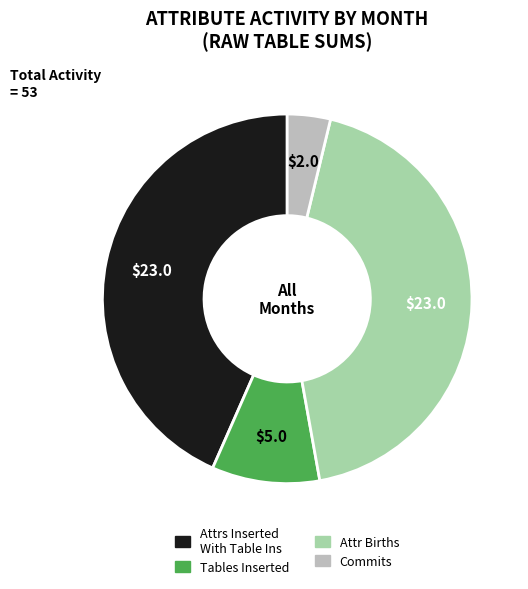

Is there a majority slice in this chart?

No